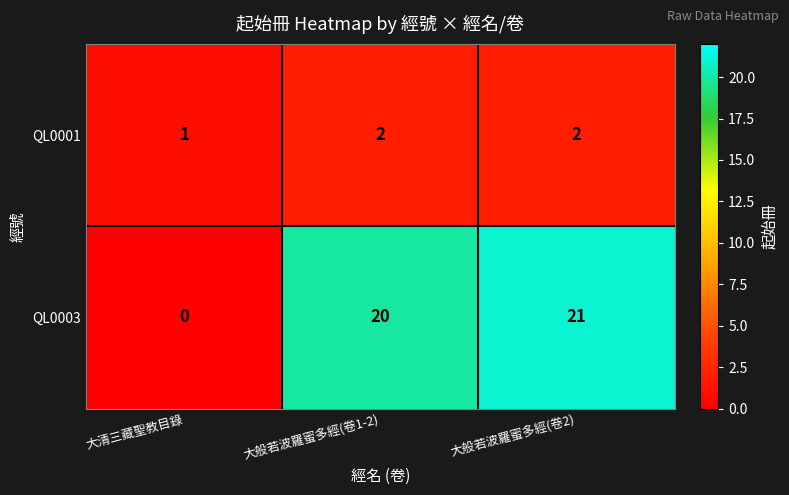

What is the sum of the QL0001 values at 大般若波羅蜜多經(卷2) and 大清三藏聖教目錄?

3